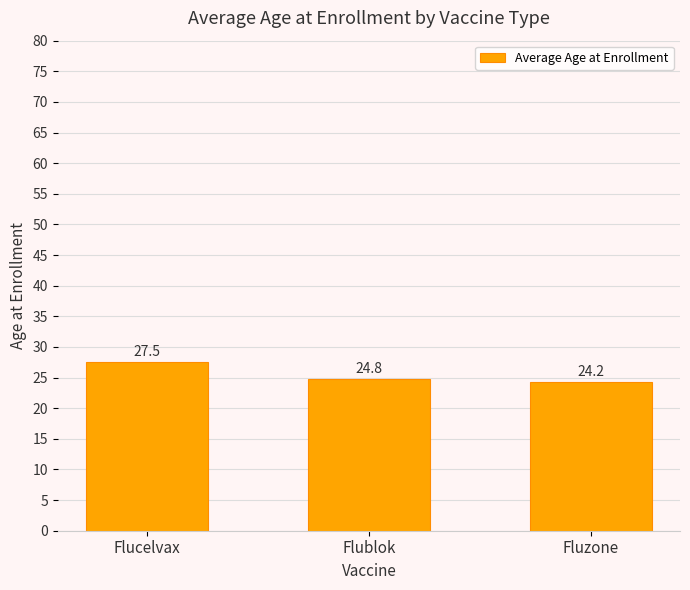

Where is the data nearest to the value 25?

Flublok